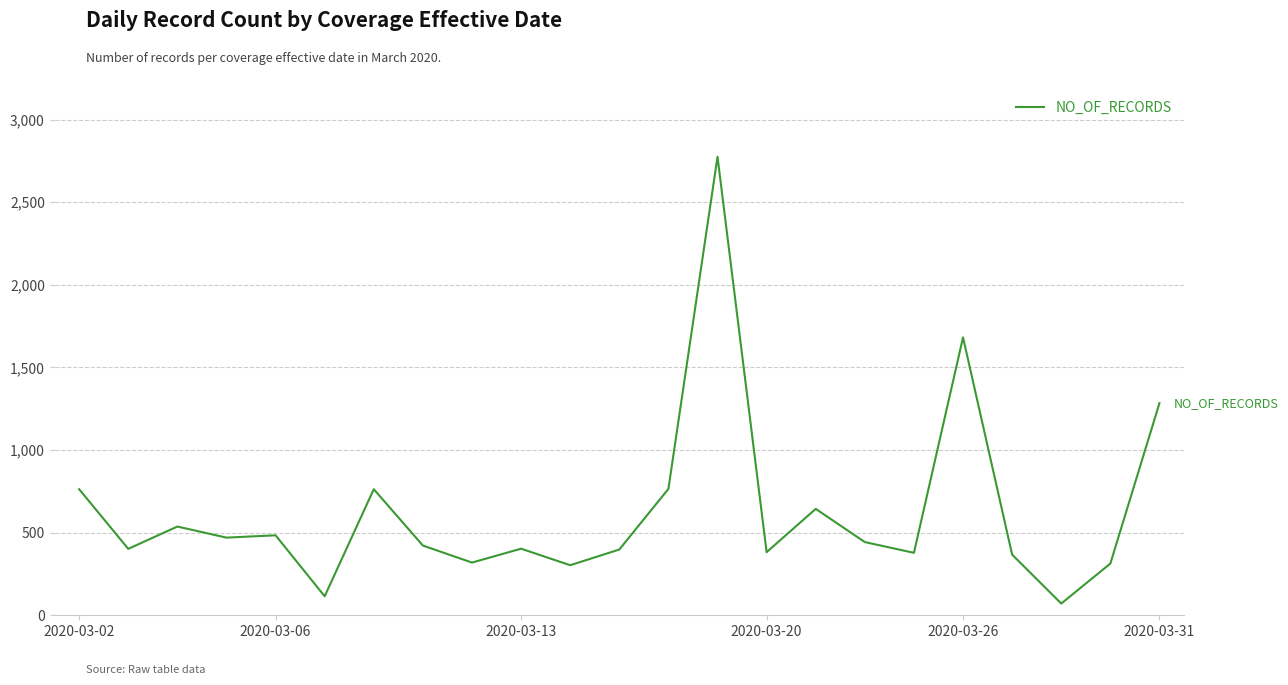

Does the chart have visible grid lines?

Yes